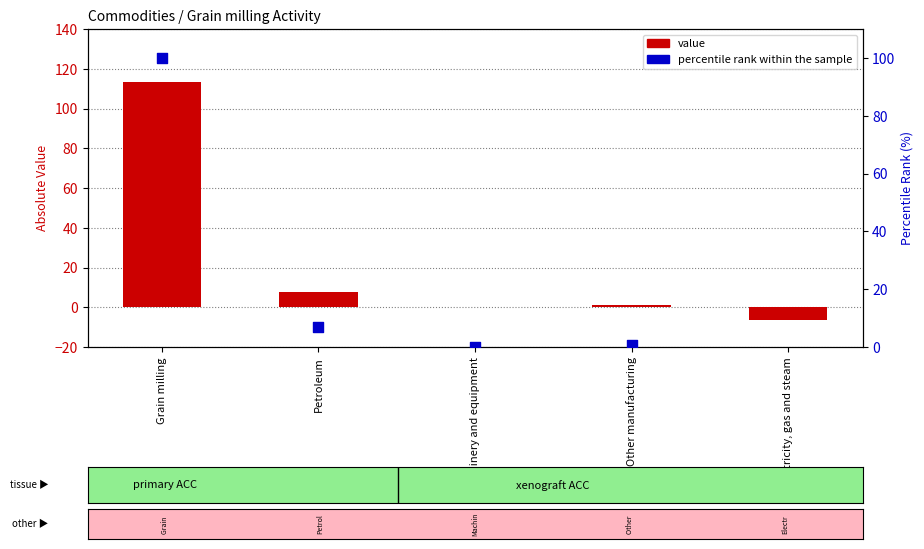

At which category is the sum across all series the highest?

Grain milling